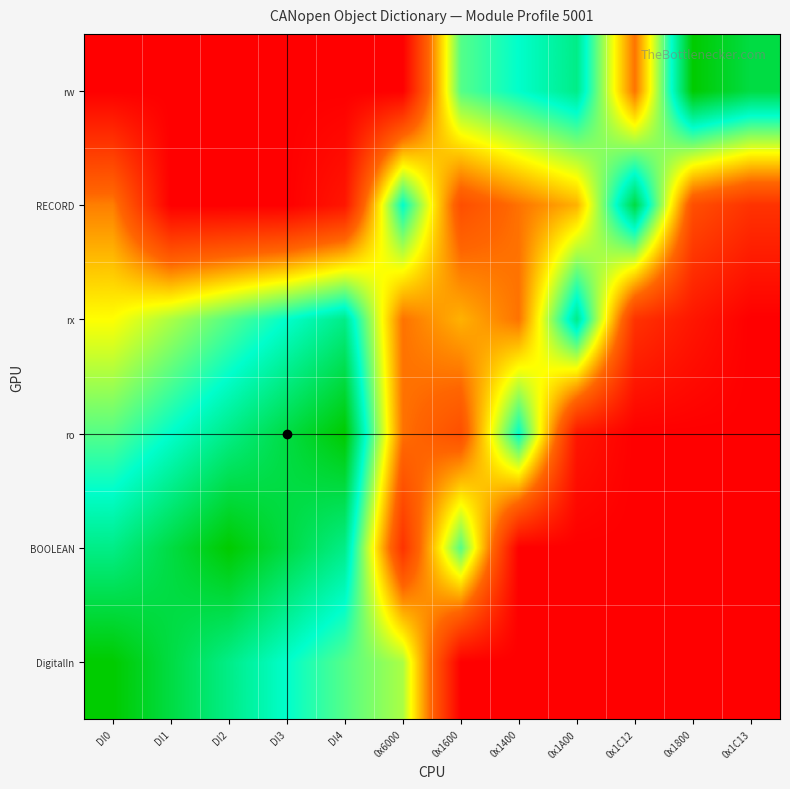

What is the total value across all series at DI3?

3.3